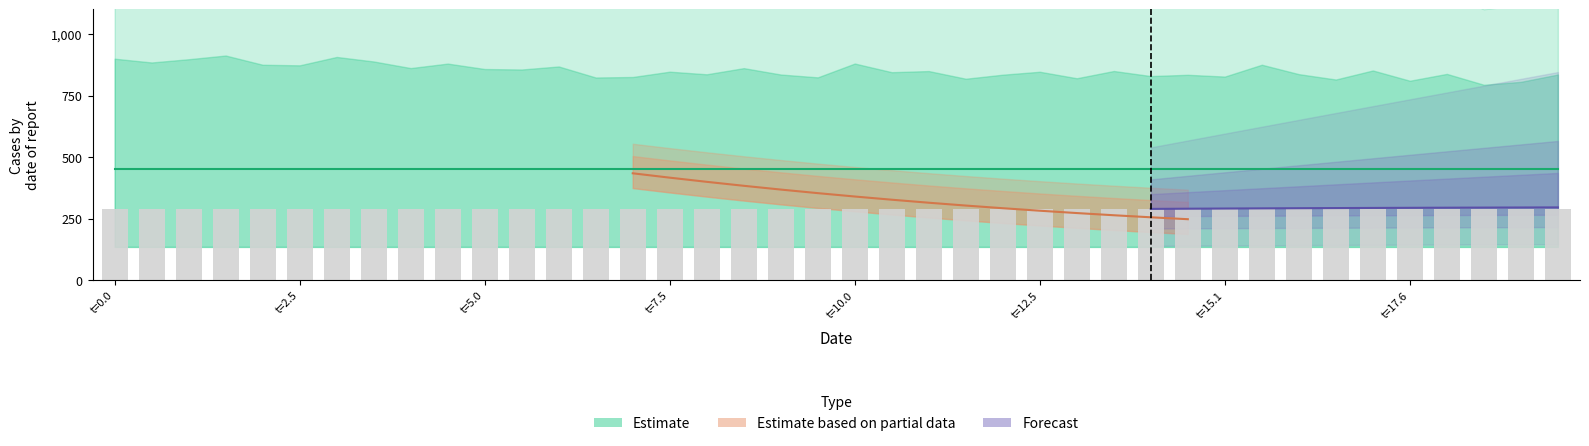

What is the value of the 31st bar from the left?

290.0